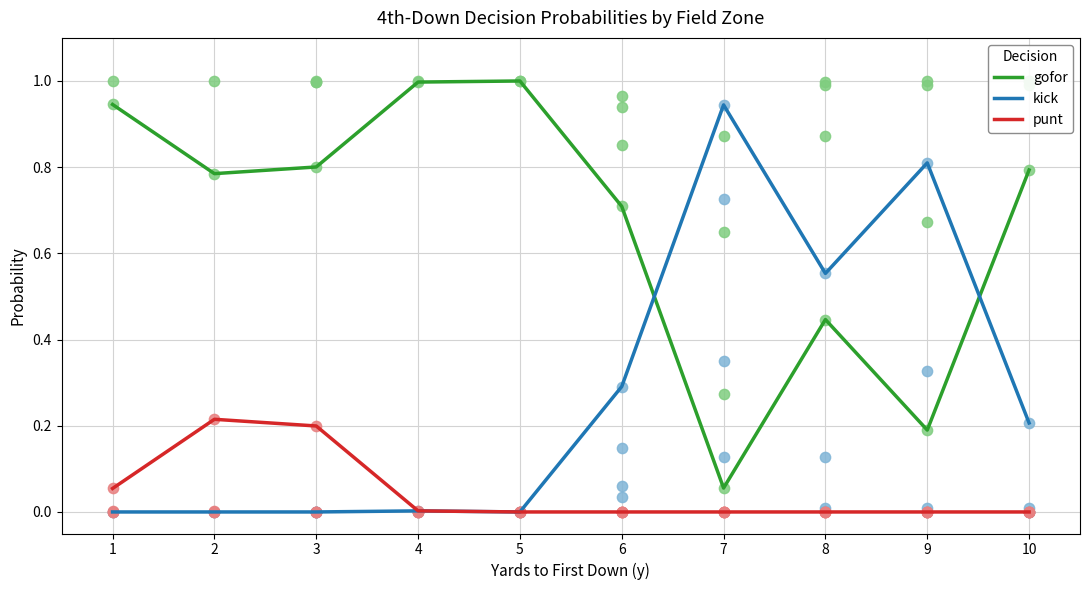

At which category is the sum across all series the highest?

4